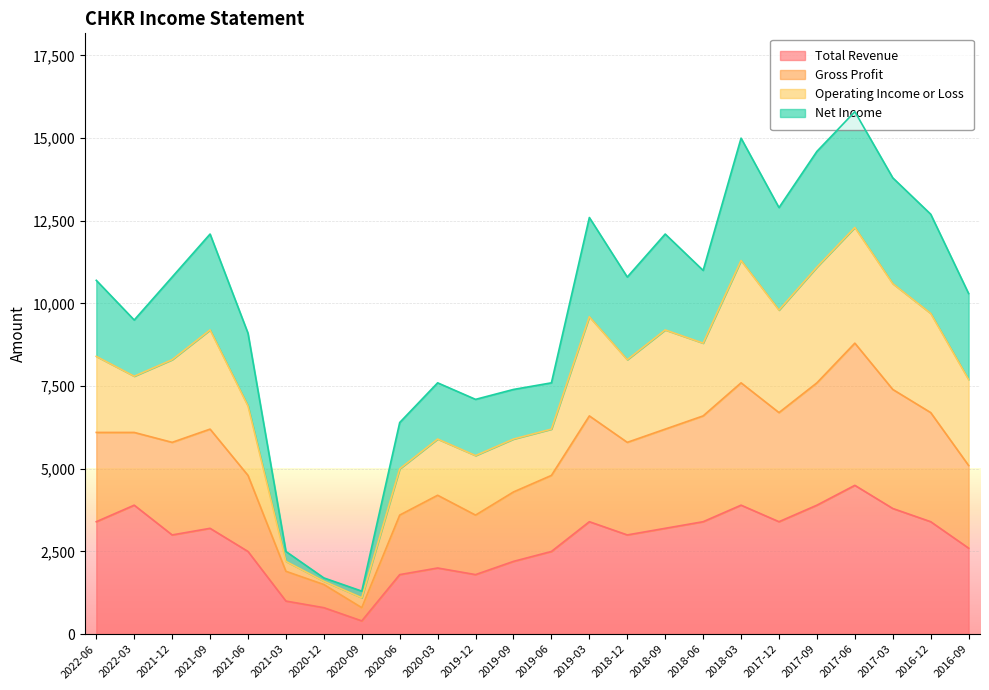

What is the difference between the maximum and minimum values in the Total Revenue series?

4100